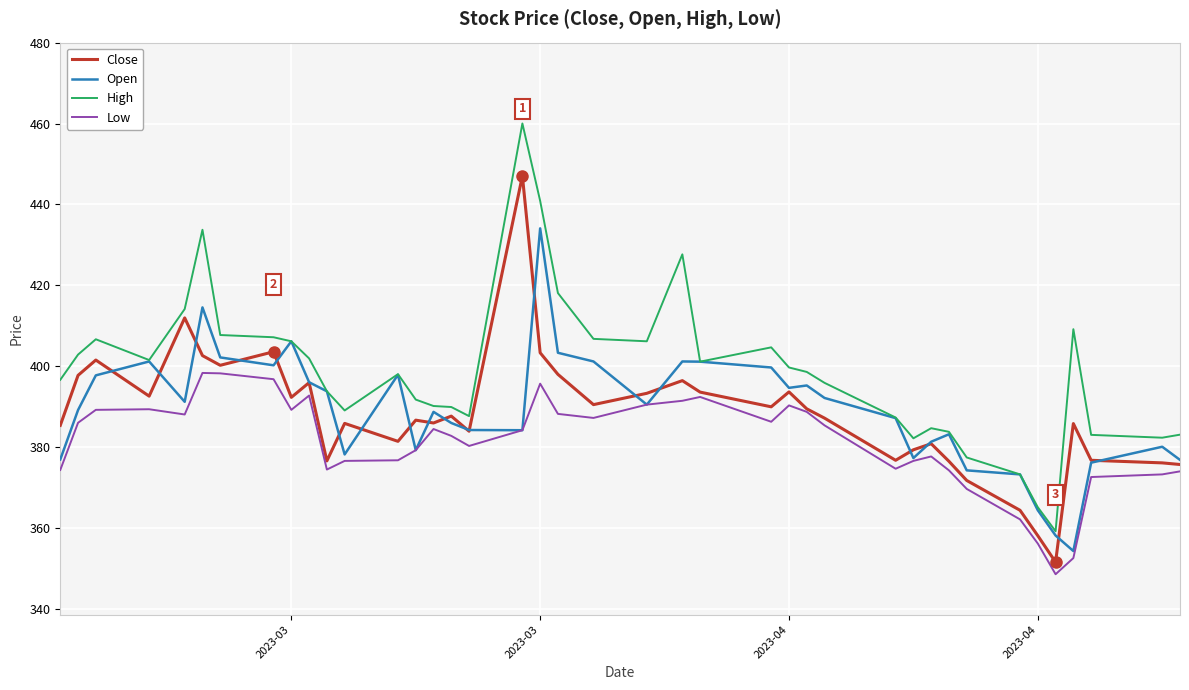

True or false: High and Low cross at least once.

False